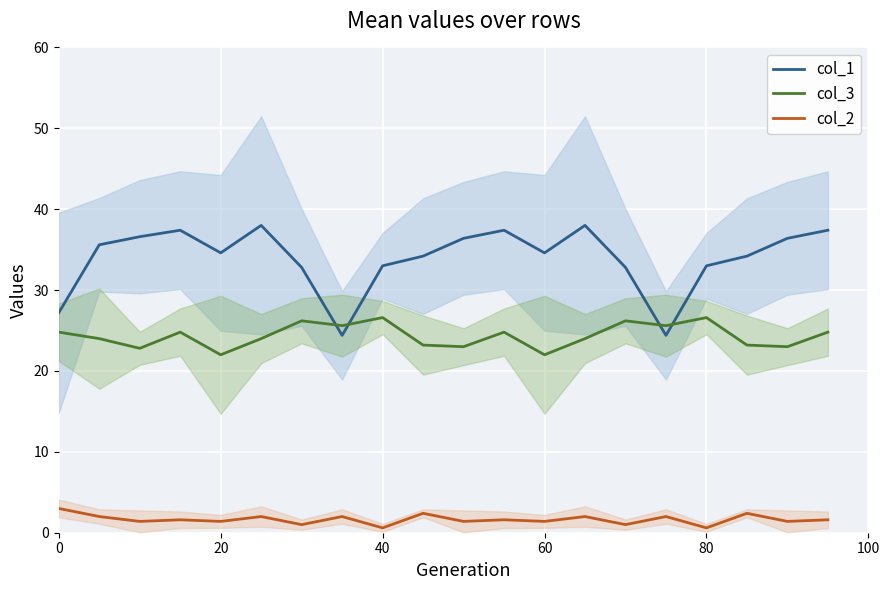

Reading left to right, extract all data points from this chart.

col_1: 27.2	35.6	36.6	37.4	34.6	38.0	32.8	24.4	33.0	34.2	36.4	37.4	34.6	38.0	32.8	24.4	33.0	34.2	36.4	37.4
col_3: 24.8	24.0	22.8	24.8	22.0	24.0	26.2	25.6	26.6	23.2	23.0	24.8	22.0	24.0	26.2	25.6	26.6	23.2	23.0	24.8
col_2: 3.0	2.0	1.4	1.6	1.4	2.0	1.0	2.0	0.6	2.4	1.4	1.6	1.4	2.0	1.0	2.0	0.6	2.4	1.4	1.6